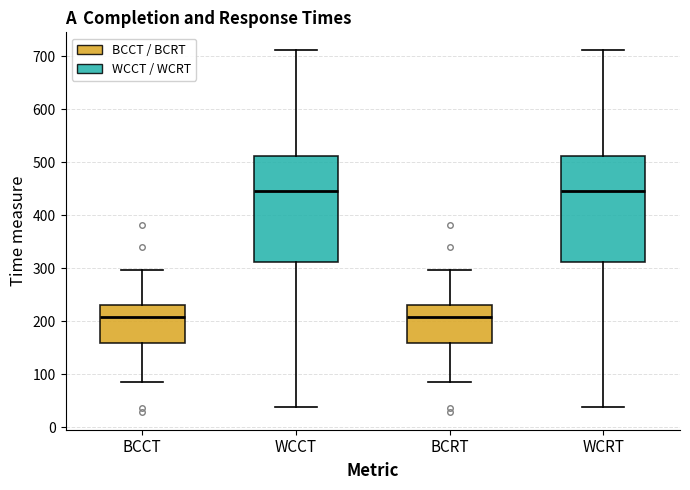

Reading left to right, transcribe this box plot: for each box, give where its median line is, the range the box spans, and where its two whiskers end, as read against the y-axis. The values are not printed on the chart, so give them approximately, as read against the axis.

BCCT: median 210, box 160 to 230, whiskers 90 to 300
WCCT: median 450, box 310 to 510, whiskers 40 to 710
BCRT: median 210, box 160 to 230, whiskers 90 to 300
WCRT: median 450, box 310 to 510, whiskers 40 to 710